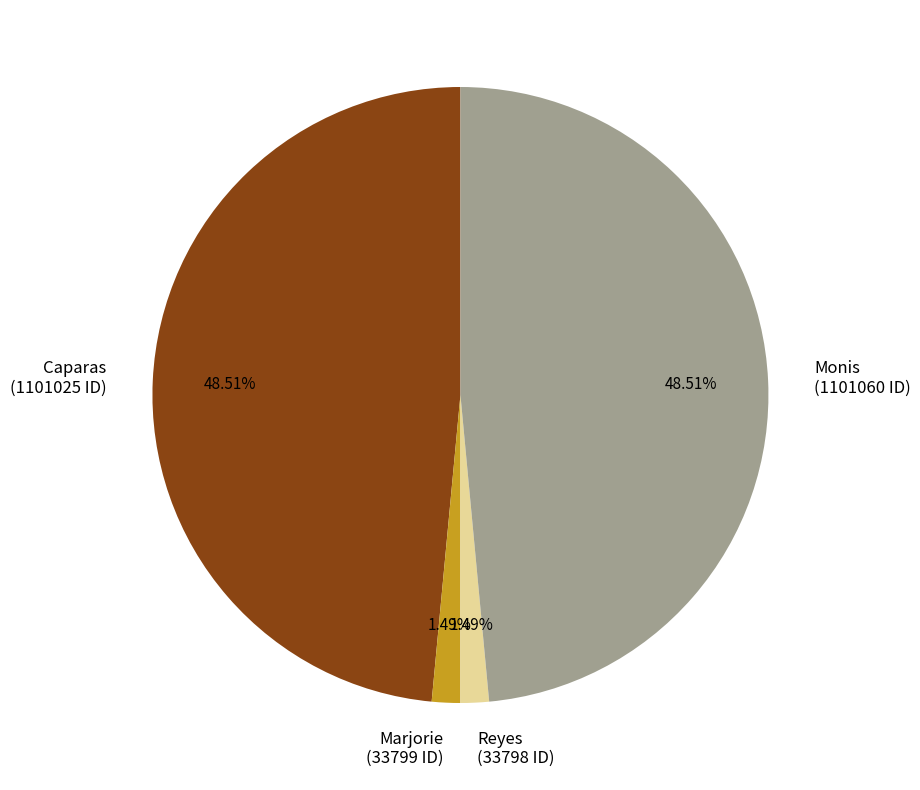

How much of the chart is everything except Monis?

51.5%